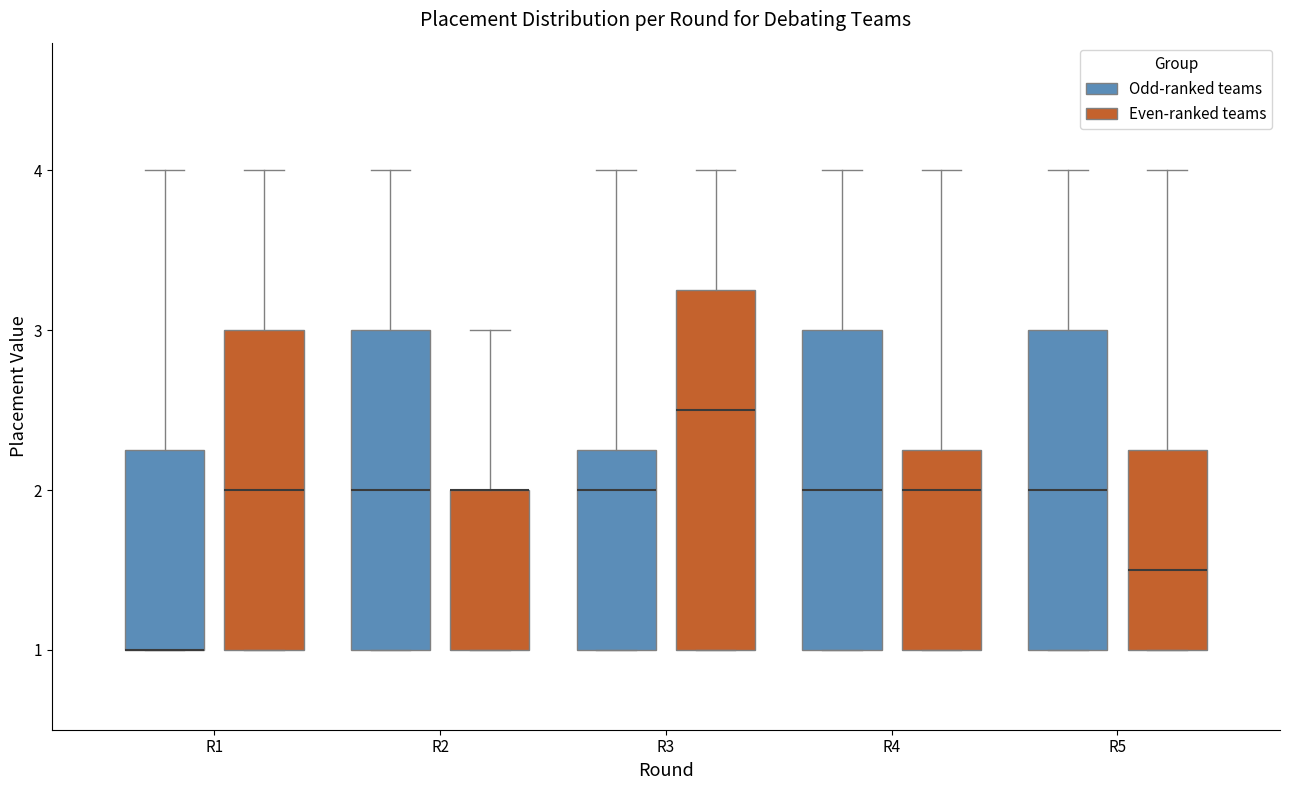

Where is the upper edge of the box for R4 (Even-ranked teams) on the y-axis? The values are not printed on the chart, so give them approximately, as read against the axis.

2.3